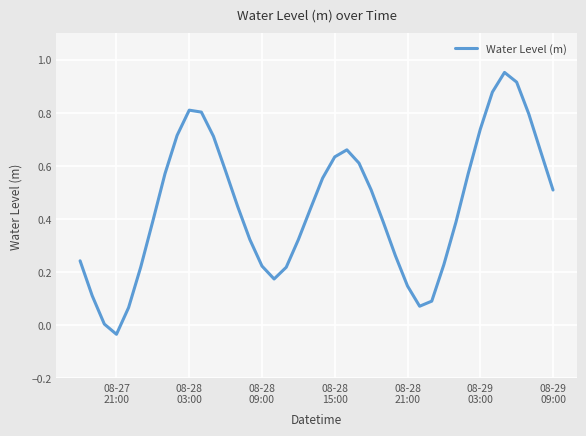

How many distinct data groups are displayed?

1